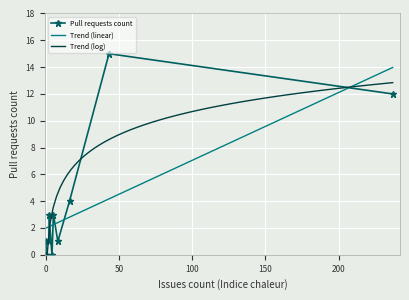

Count the number of data series in this chart.

1